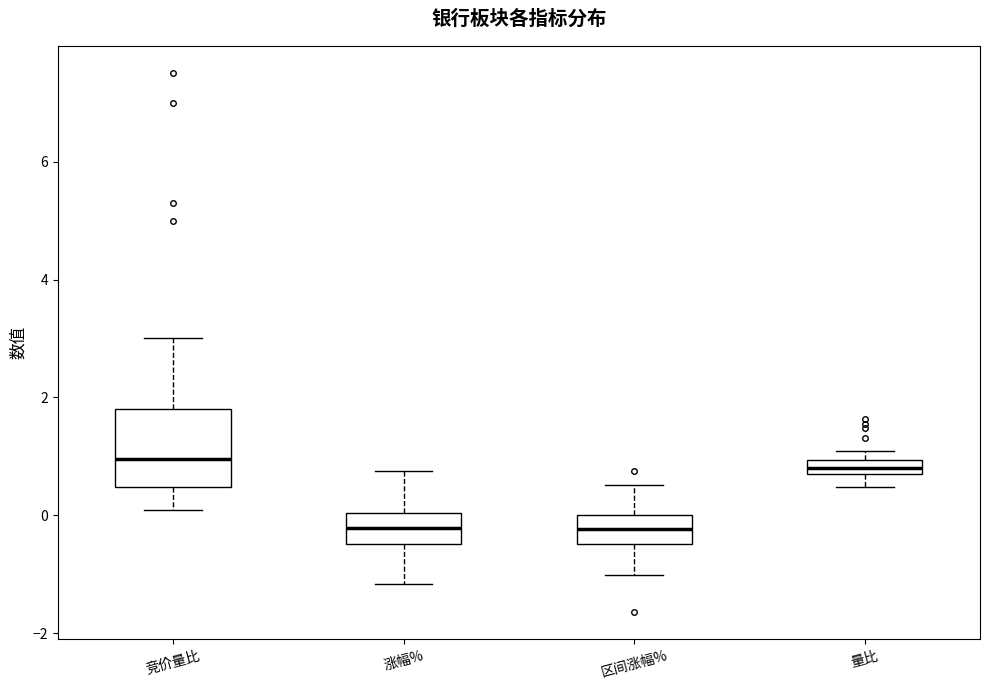

Which box is the tallest, from its lower edge to its upper edge?

竞价量比